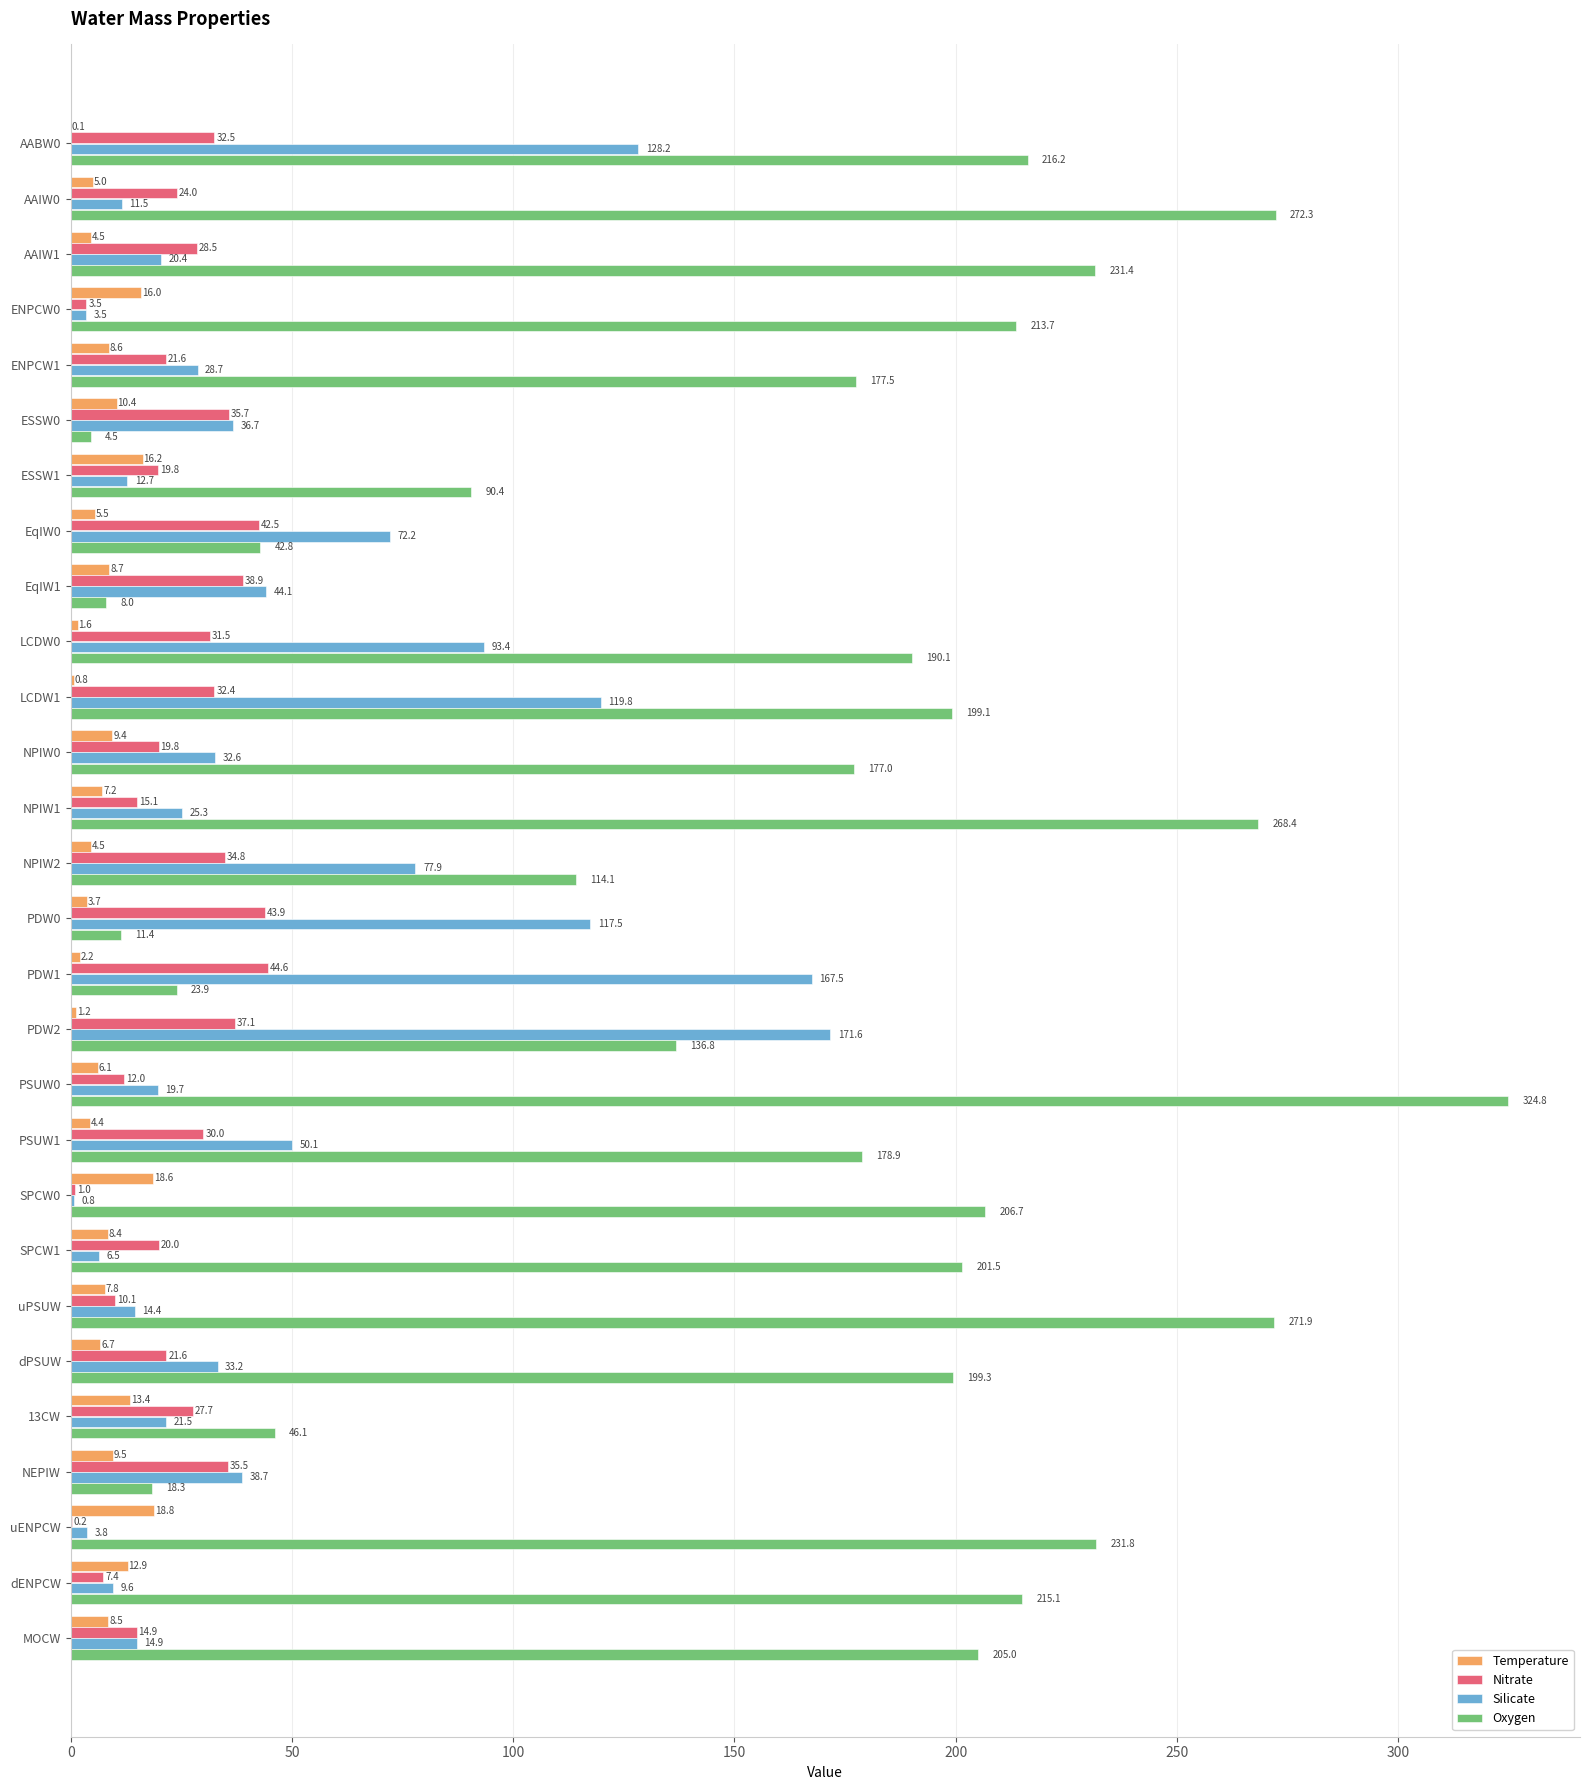

At which category is the sum across all series the highest?

AABW0